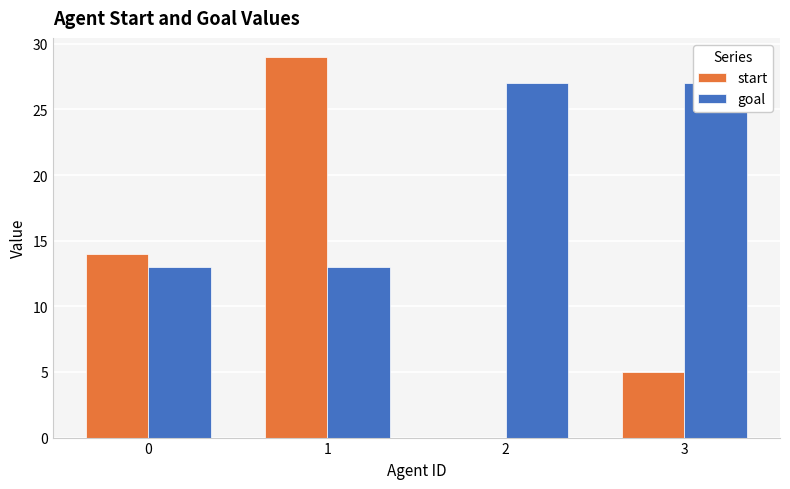

At how many categories does at least one series exceed 7?

4